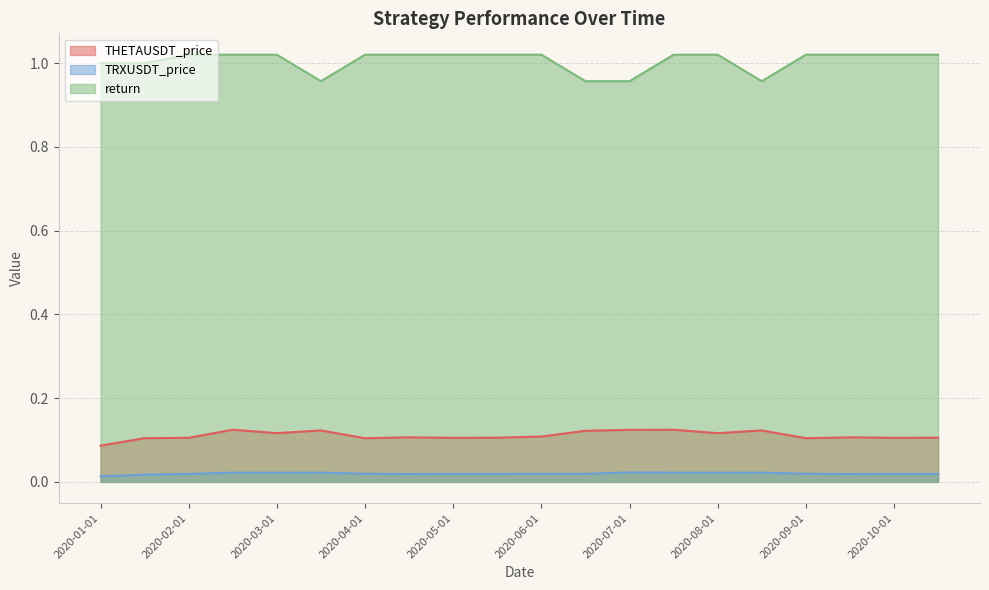

True or false: TRXUSDT_price and THETAUSDT_price intersect in this chart.

False